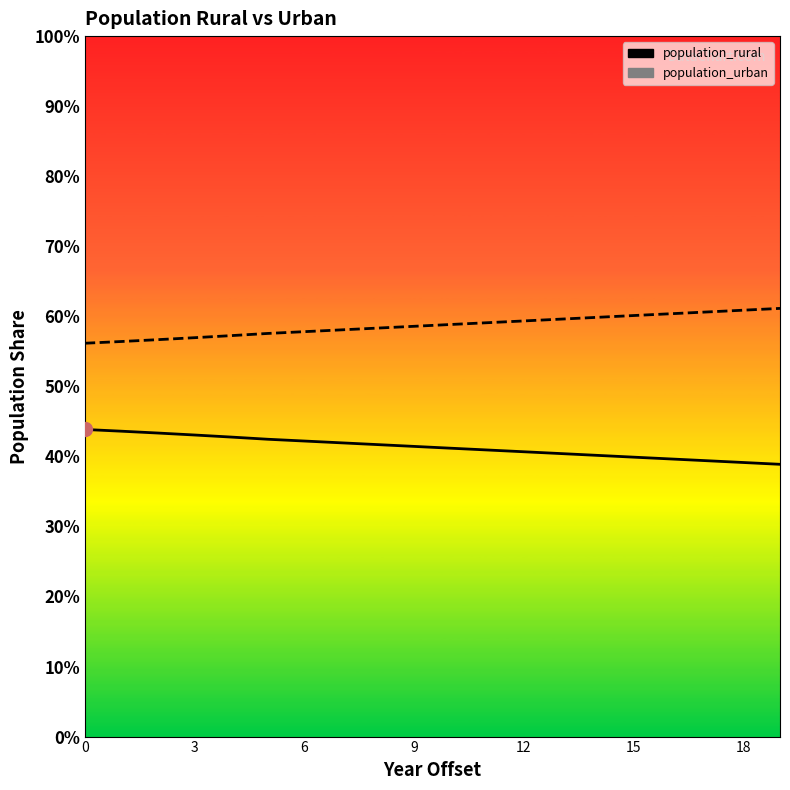

How many values in the population_urban series exceed 58?

13